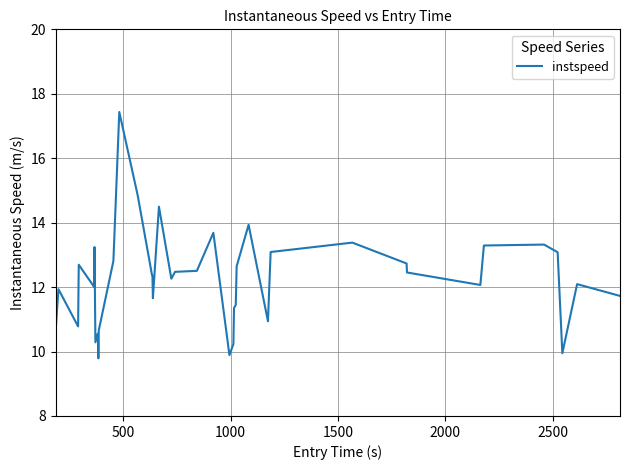

What is the smallest value displayed?

9.8